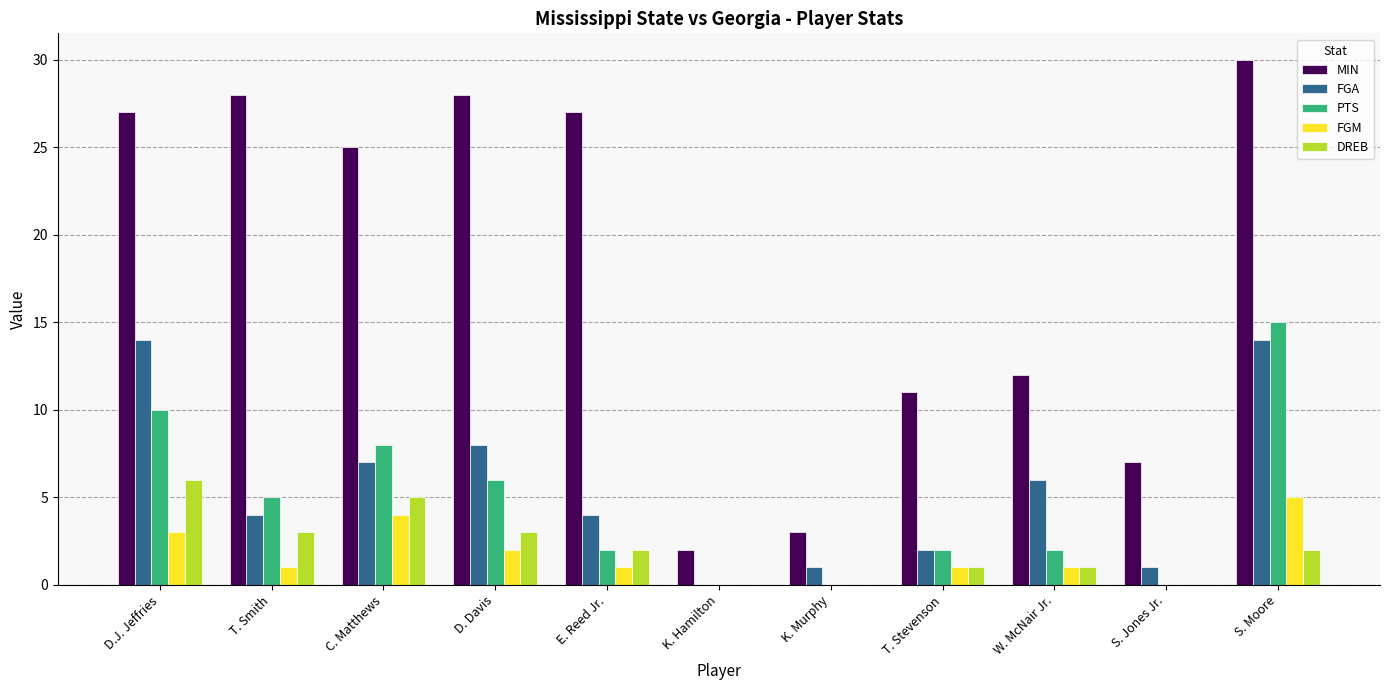

Reading left to right, what are all the values shown in this chart?

MIN: 27	28	25	28	27	2	3	11	12	7	30
FGA: 14	4	7	8	4	0	1	2	6	1	14
PTS: 10	5	8	6	2	0	0	2	2	0	15
FGM: 3	1	4	2	1	0	0	1	1	0	5
DREB: 6	3	5	3	2	0	0	1	1	0	2